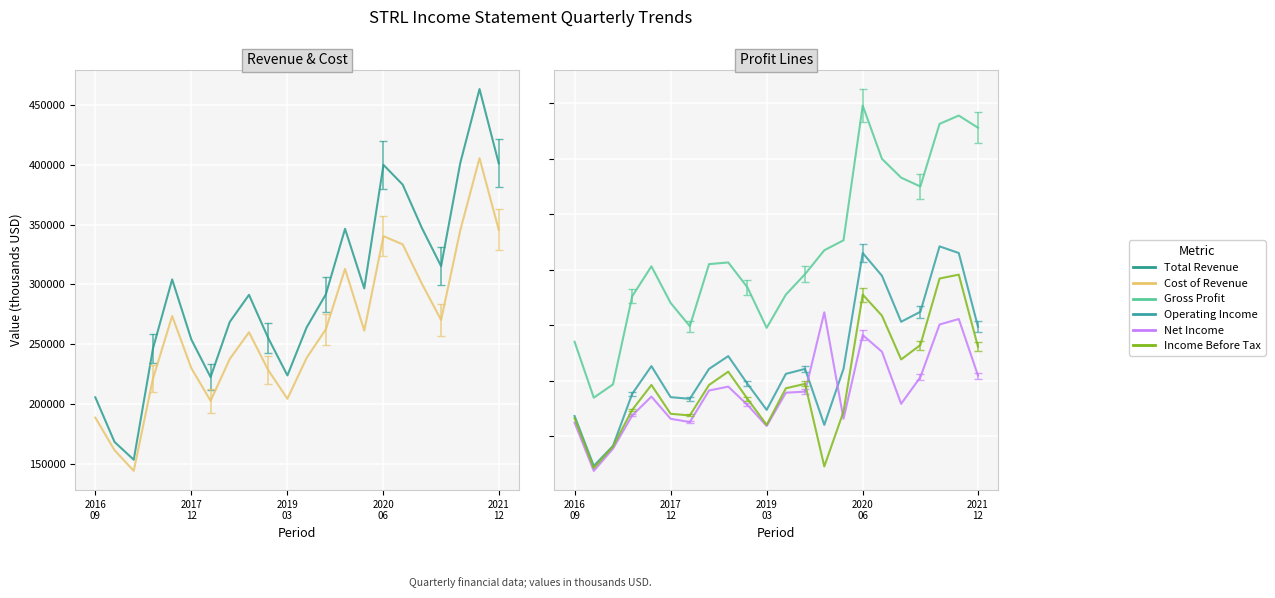

Where is Gross Profit nearest to the value 33250?

13